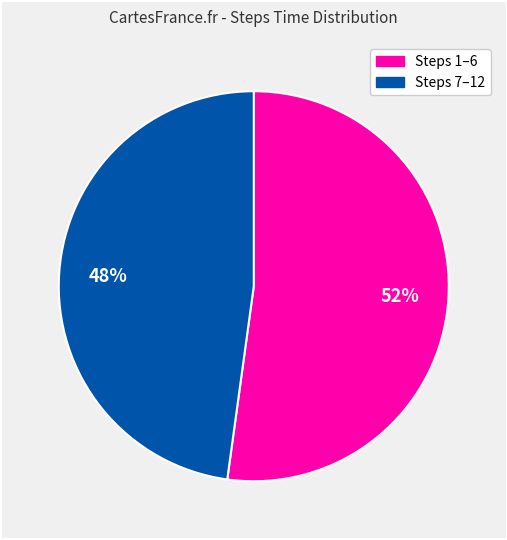

Is there any slice that represents more than half of the pie?

Yes